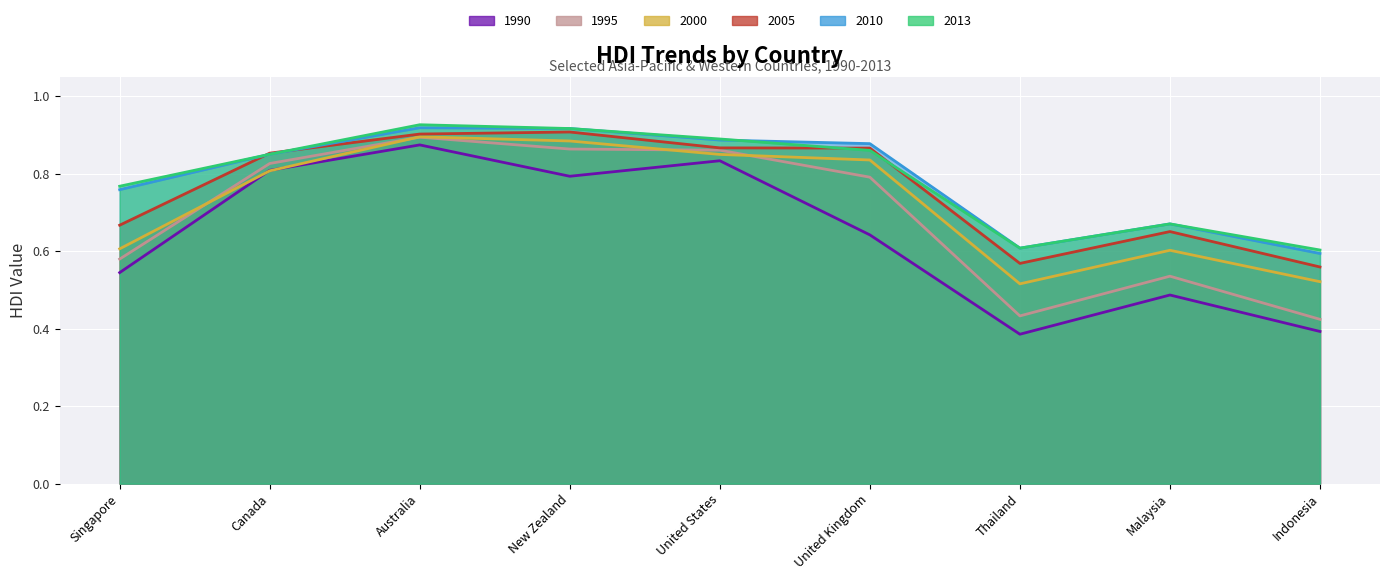

Which series has the largest range (max minus min)?

1990